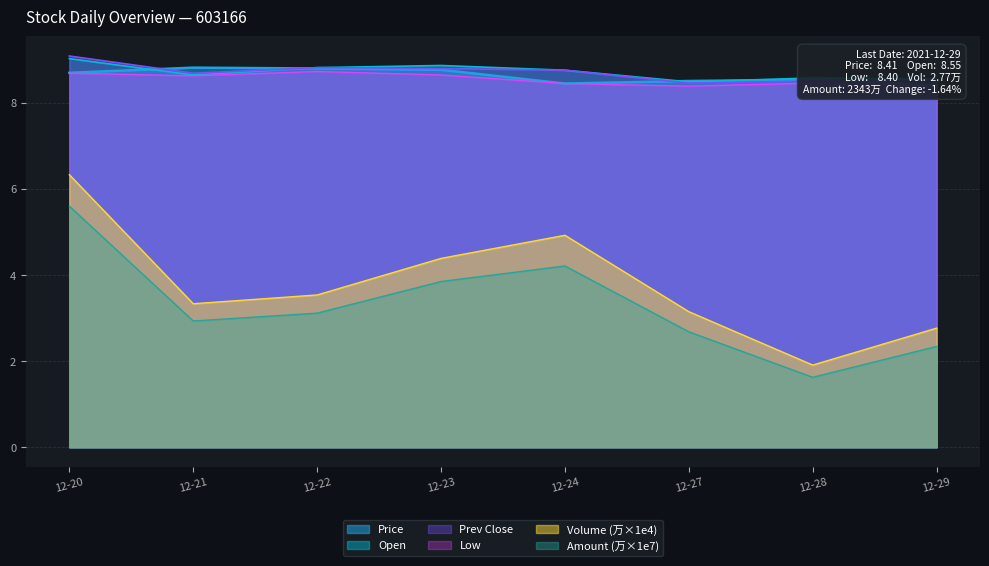

What are all the series names shown in the legend?

Price, Open, Prev Close, Low, Volume (万), Amount (万)